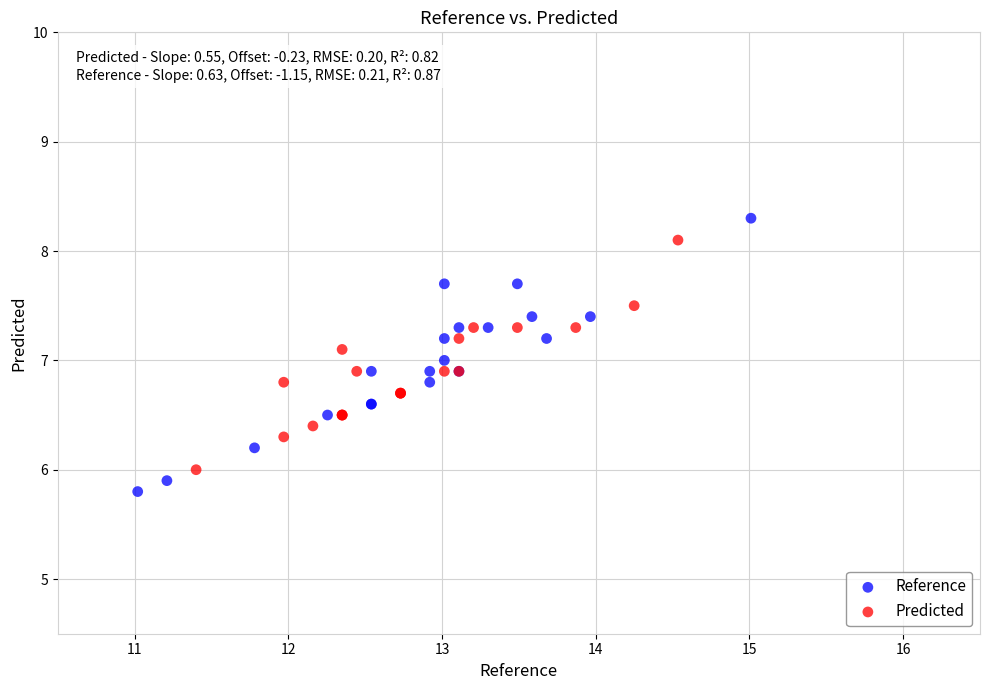

Which series has the largest Y range (max minus min)?

Reference